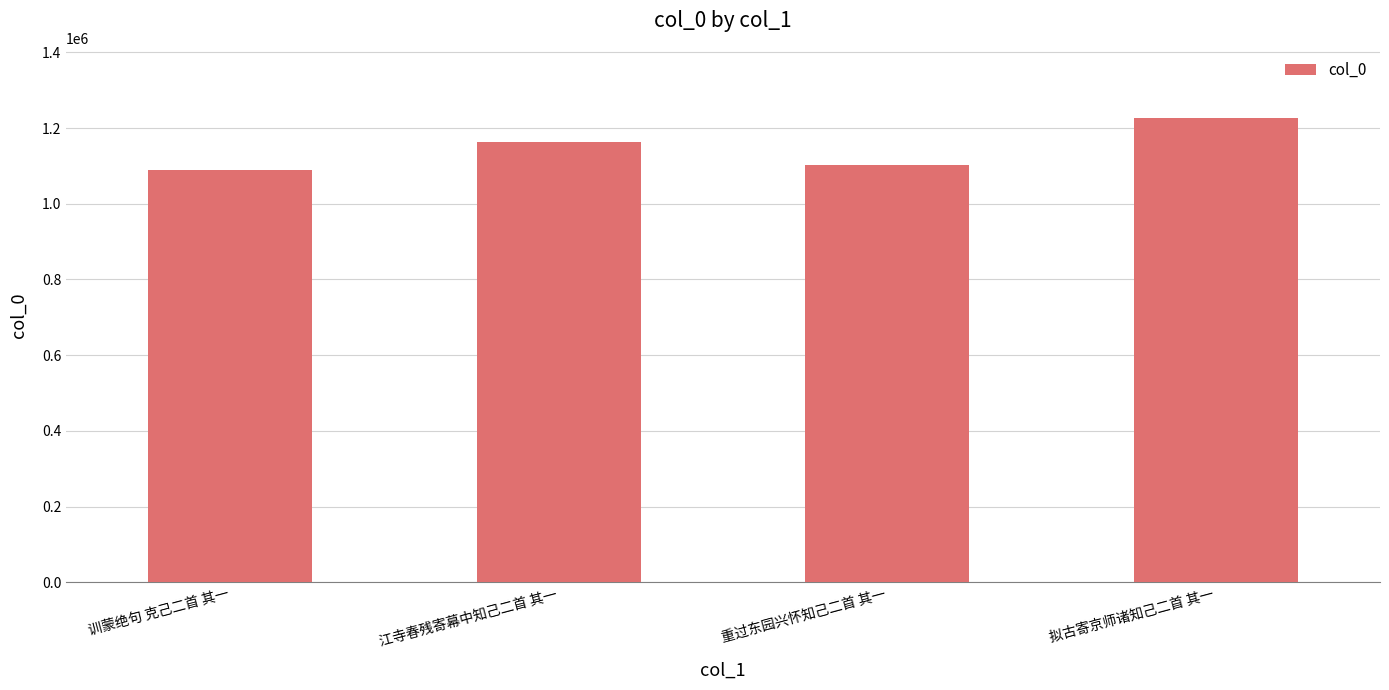

At which label is the value closest to 1158325?

江寺春残寄幕中知己二首 其一